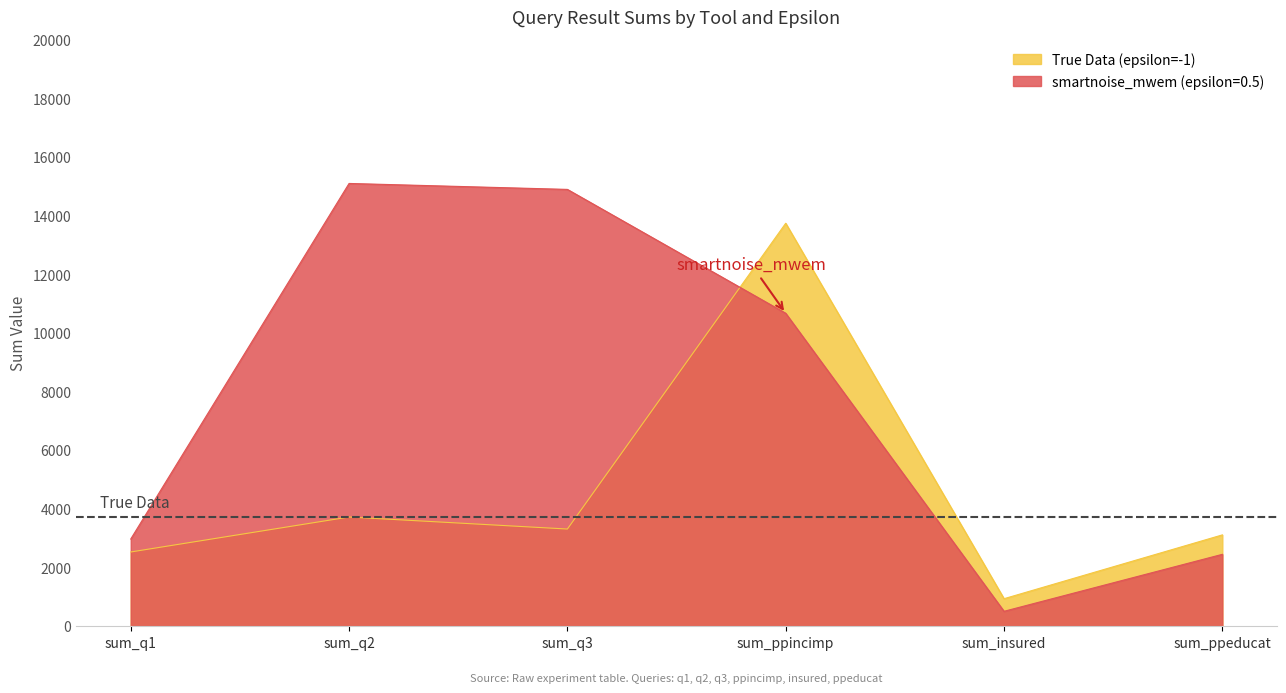

The value of True Data (epsilon=-1) at sum_q3 is 1921. True or false?

False